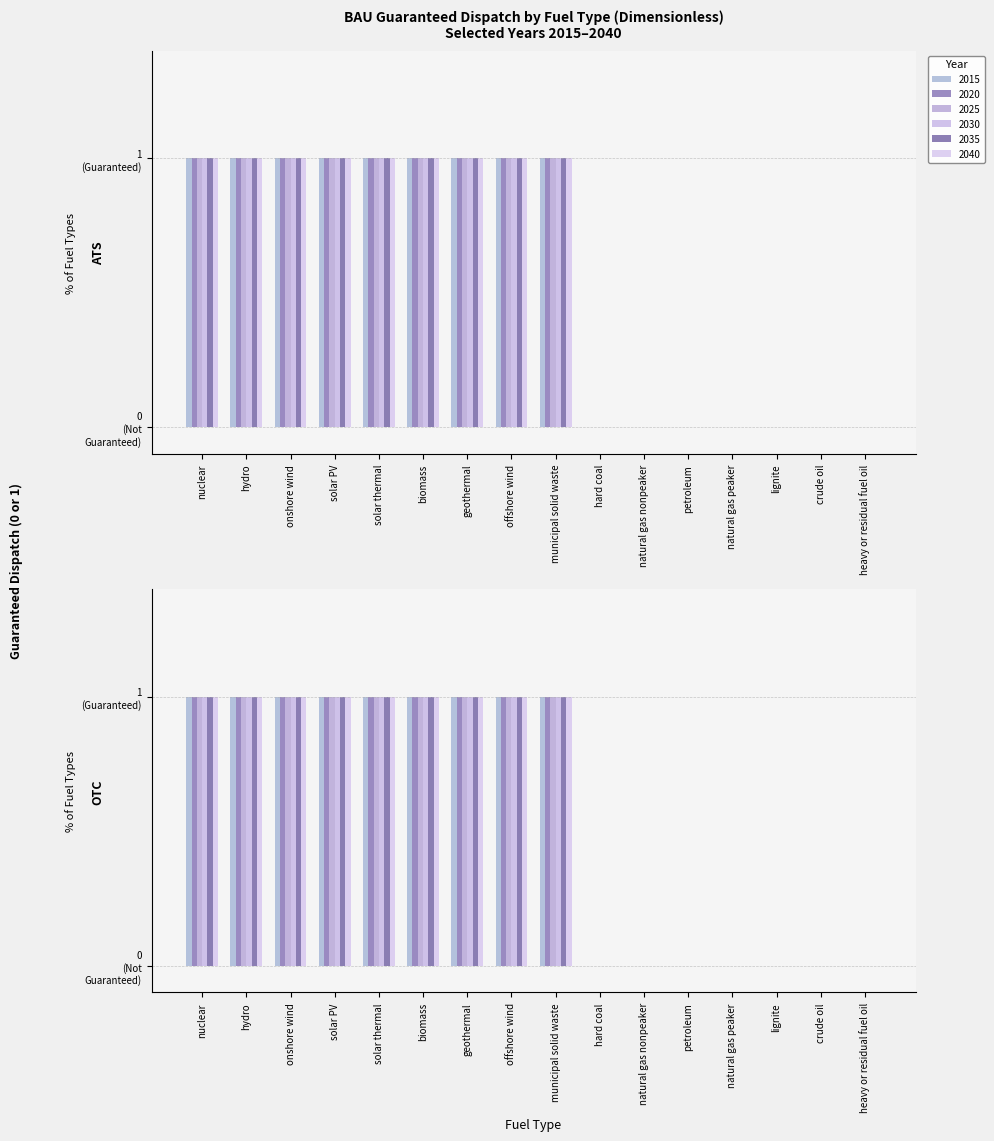

What position from the left is offshore wind?

8